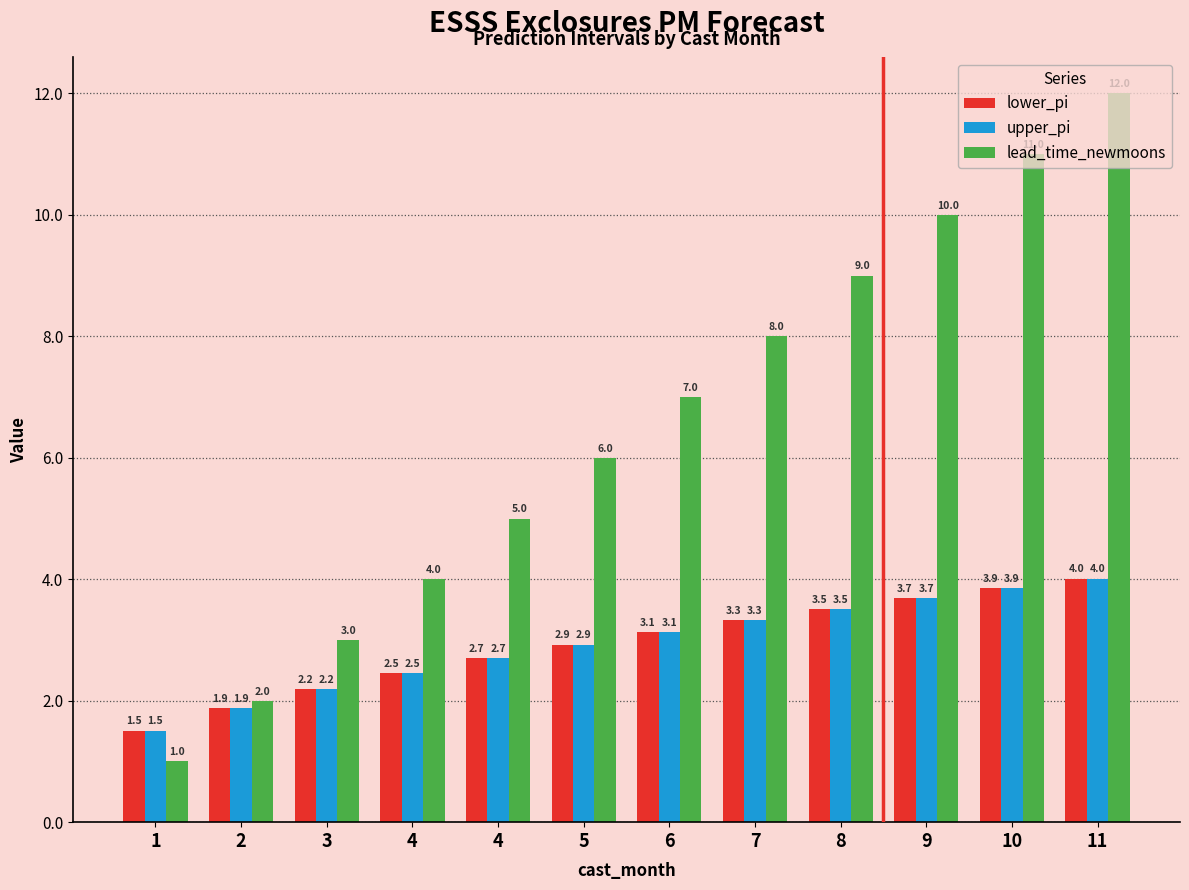

What are all the series names shown in the legend?

lower_pi, upper_pi, lead_time_newmoons